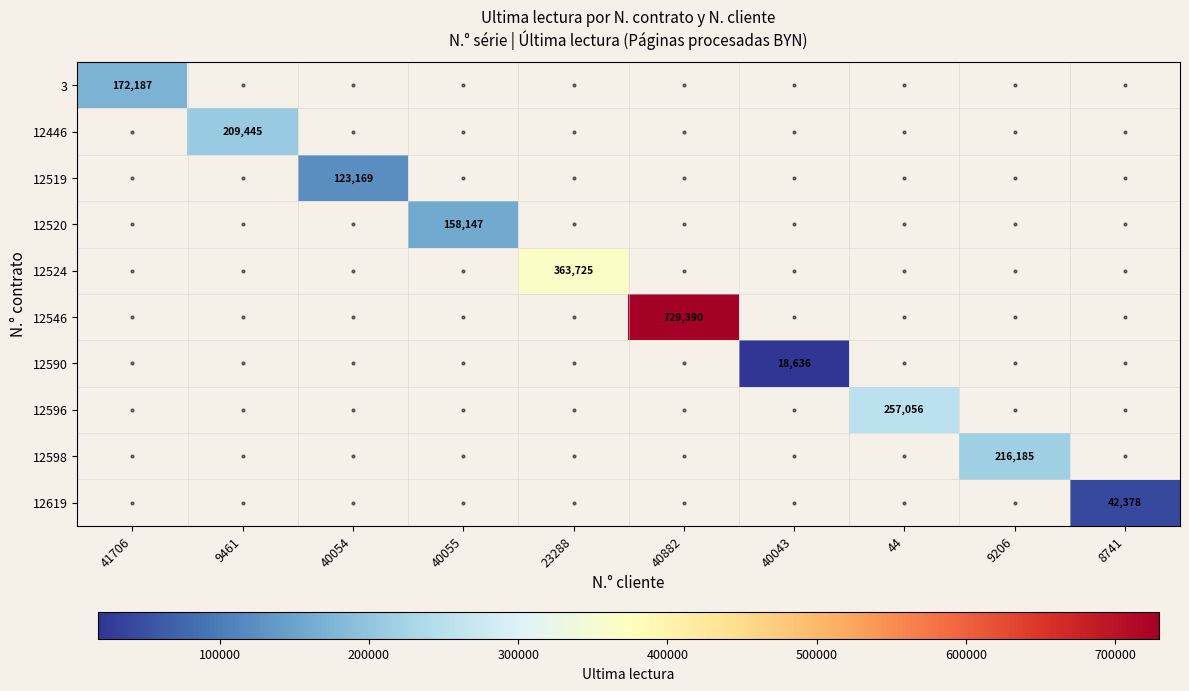

Count the number of data series in this chart.

10